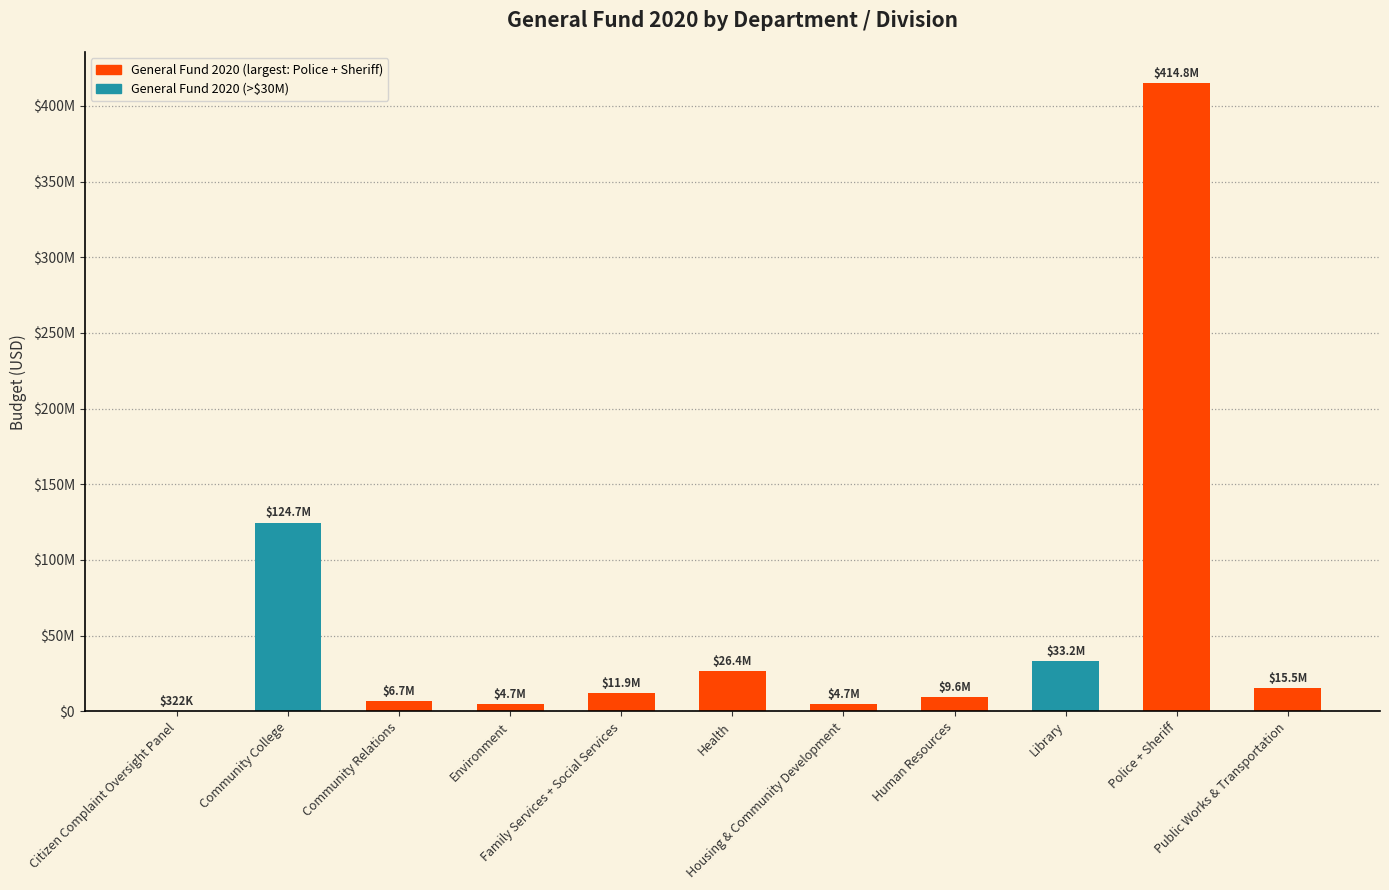

The chart shows a value of 9585600 at Human Resources. True or false?

True